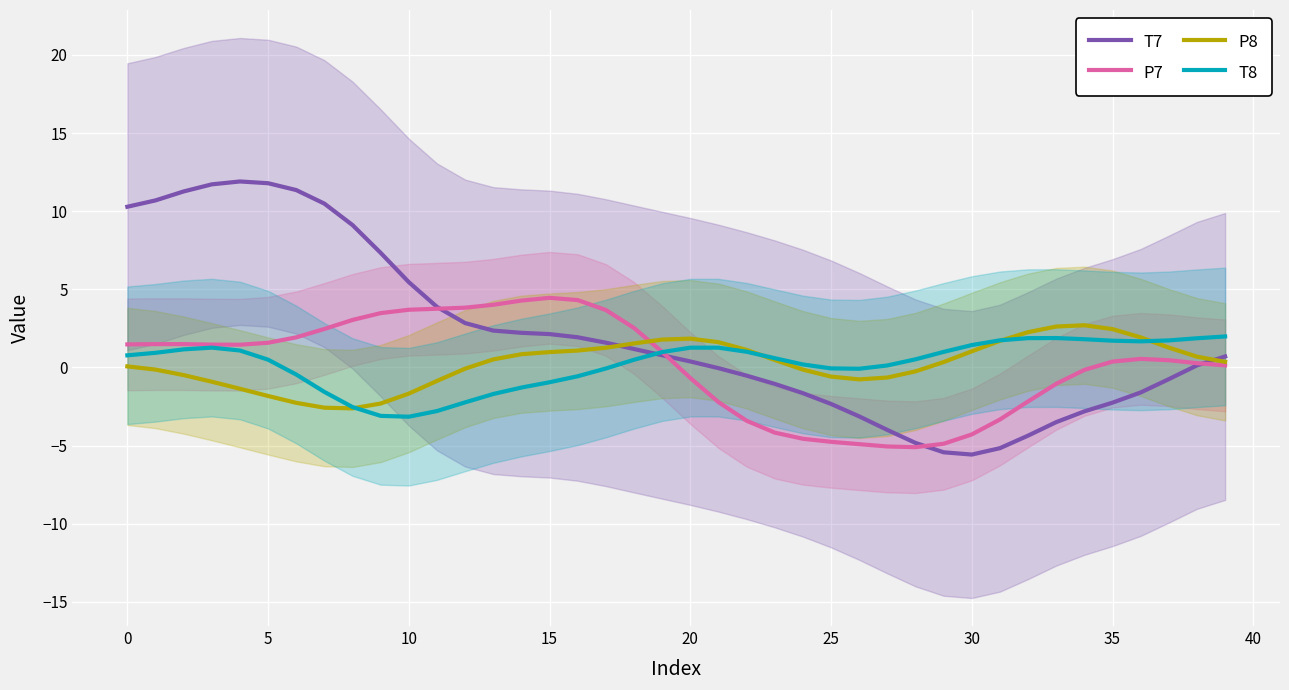

Is it true that T8 equals -0.6 at 16?

True